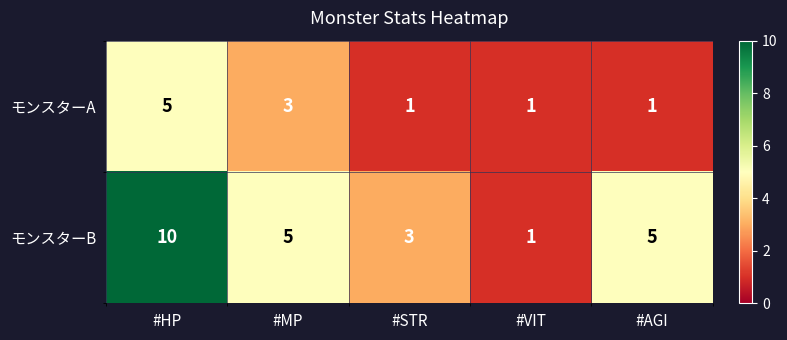

Reading left to right, what are all the values shown in this chart?

モンスターA: 5	3	1	1	1
モンスターB: 10	5	3	1	5